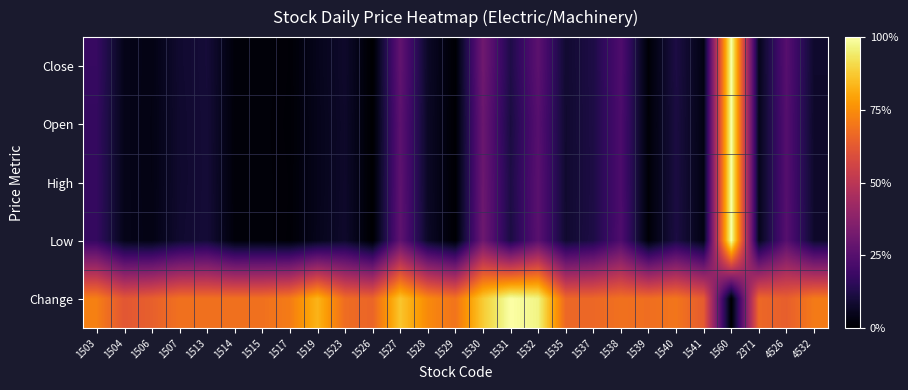

Which category has the lowest value across all series?

1526